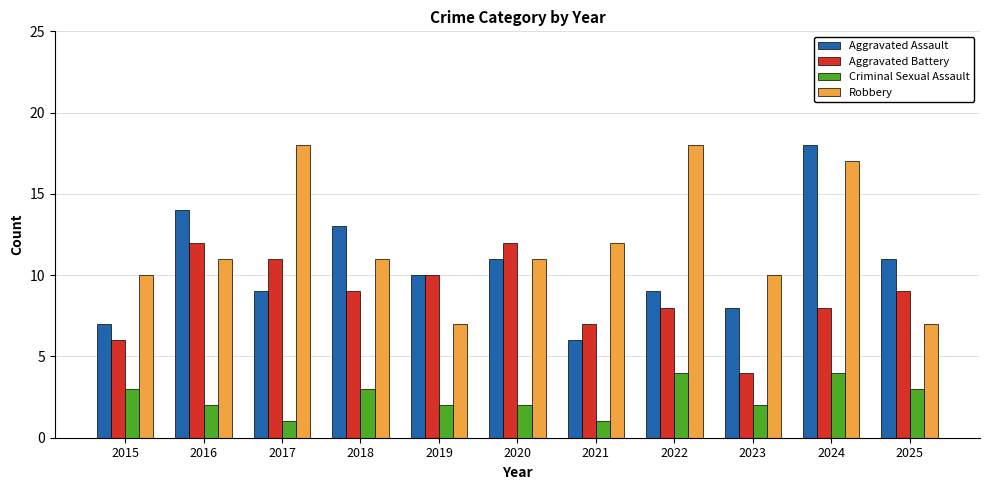

What is the value of the Robbery bar at the 9th from the left?

10